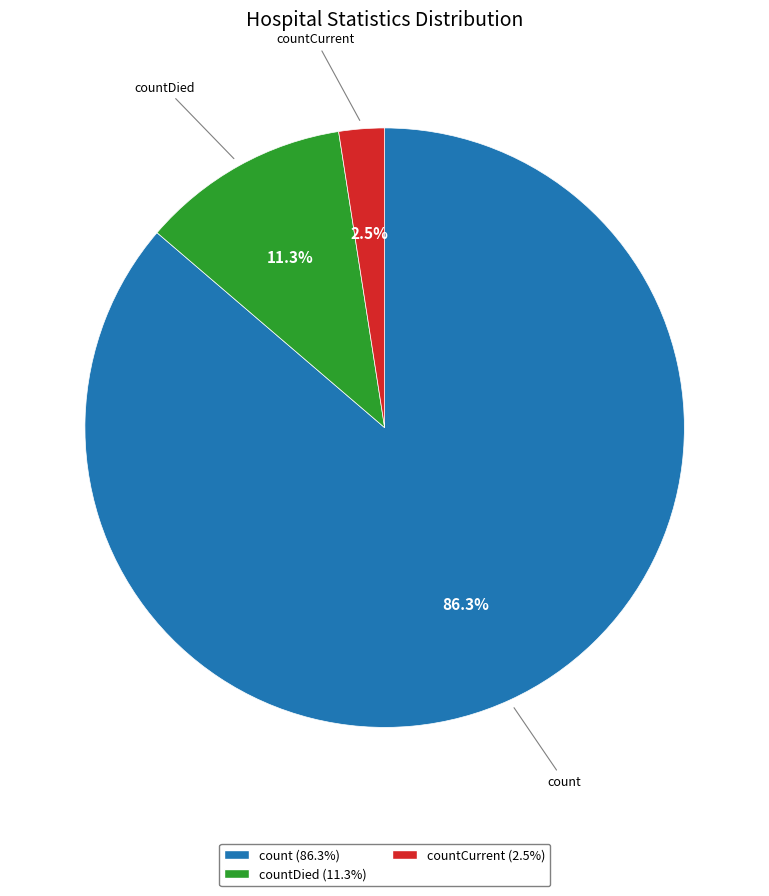

Is there a majority slice in this chart?

Yes